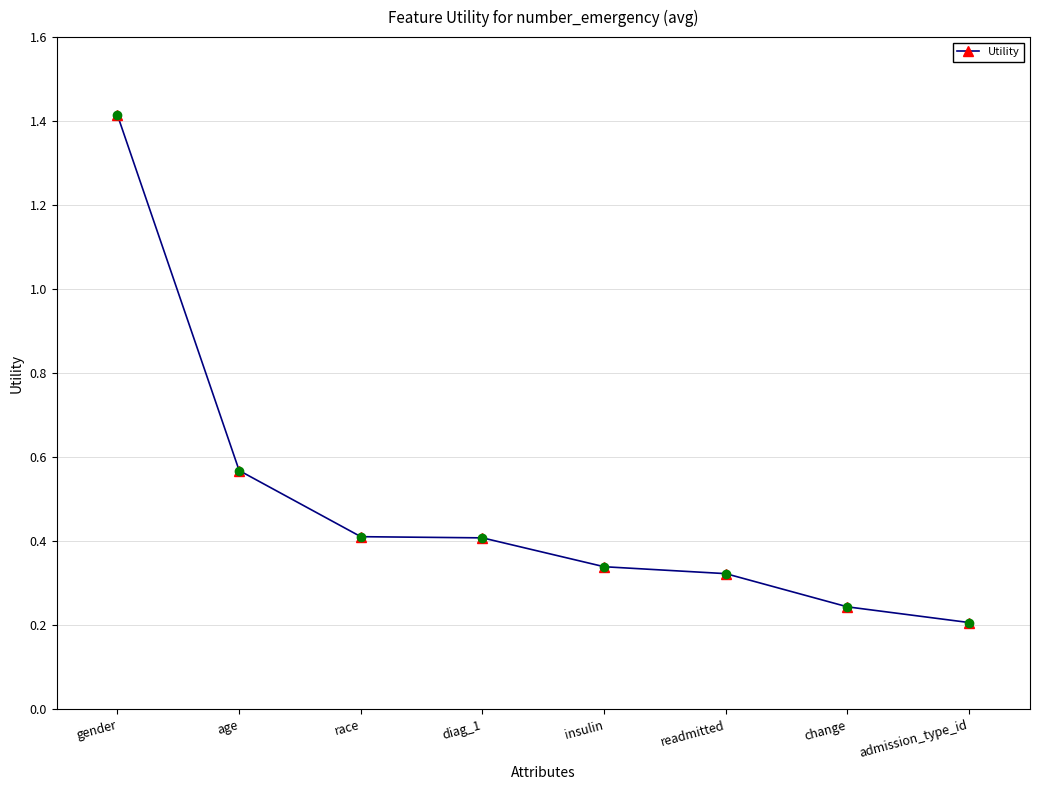

At which category does the chart reach its minimum across all series?

admission_type_id